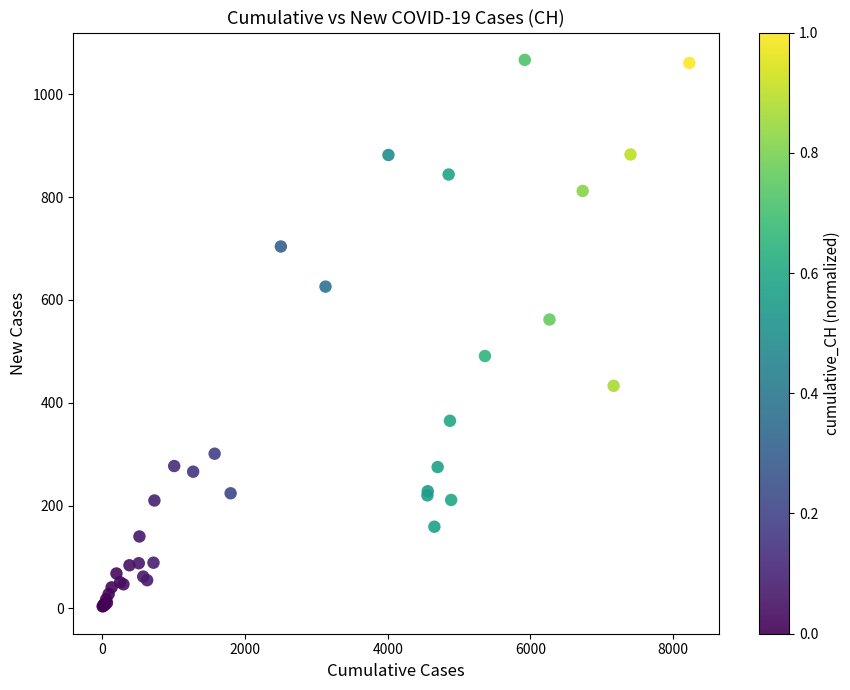

What Y value in the scatter plot is closest to 535?

562